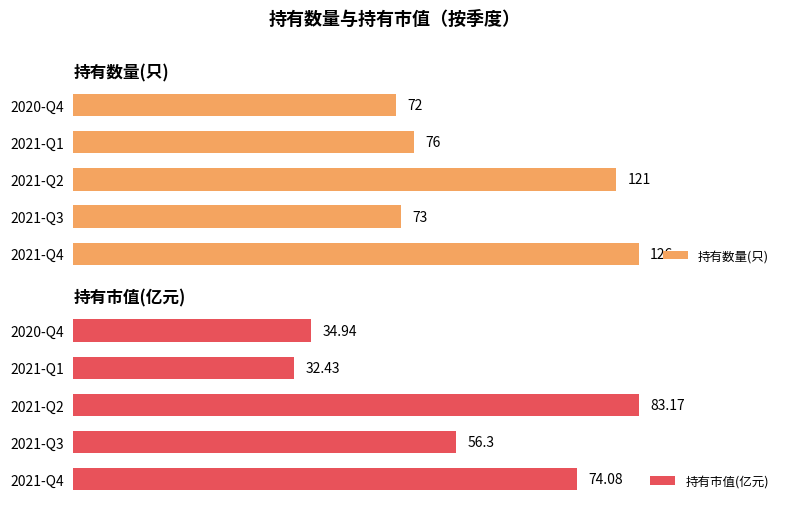

Which category has the highest value in the 持有数量(只) series?

2021-Q4